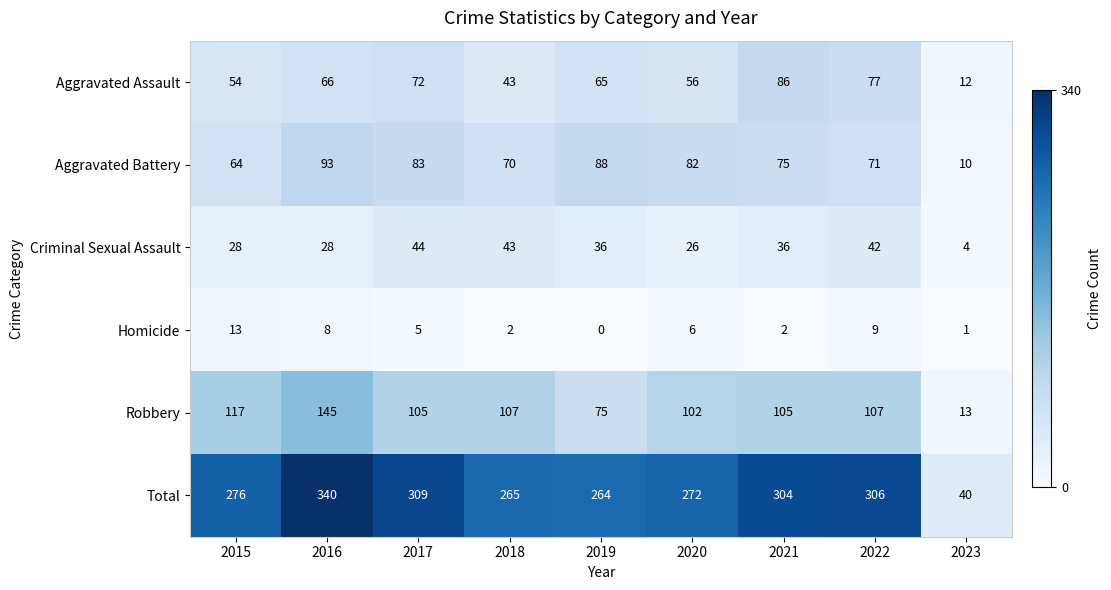

Is it true that Total equals 172 at 2020?

False